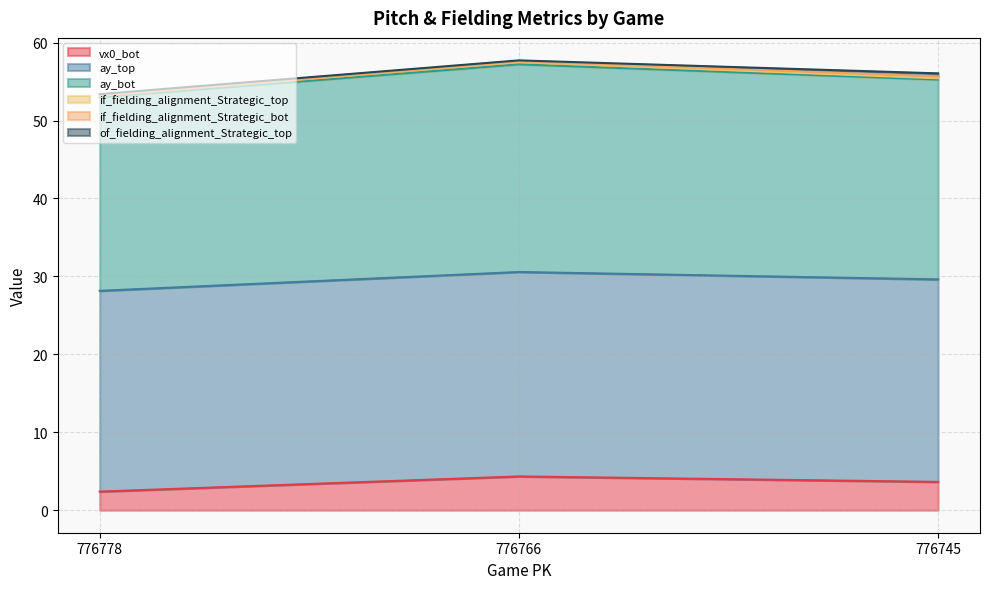

True or false: vx0_bot has a value of 7.1 at 776766.

False